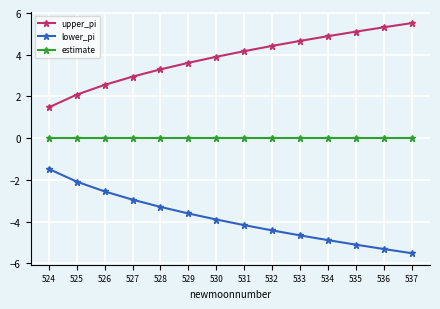

True or false: estimate and upper_pi cross at least once.

False